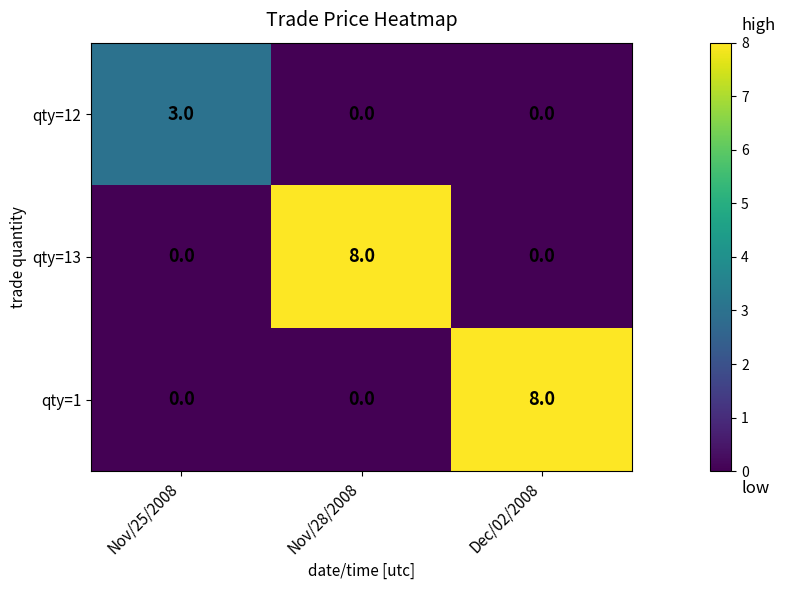

What is the highest value of the qty=12 series?

3